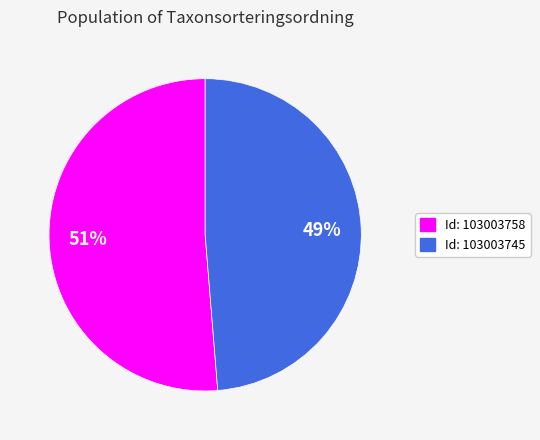

Is there any slice that represents more than half of the pie?

Yes